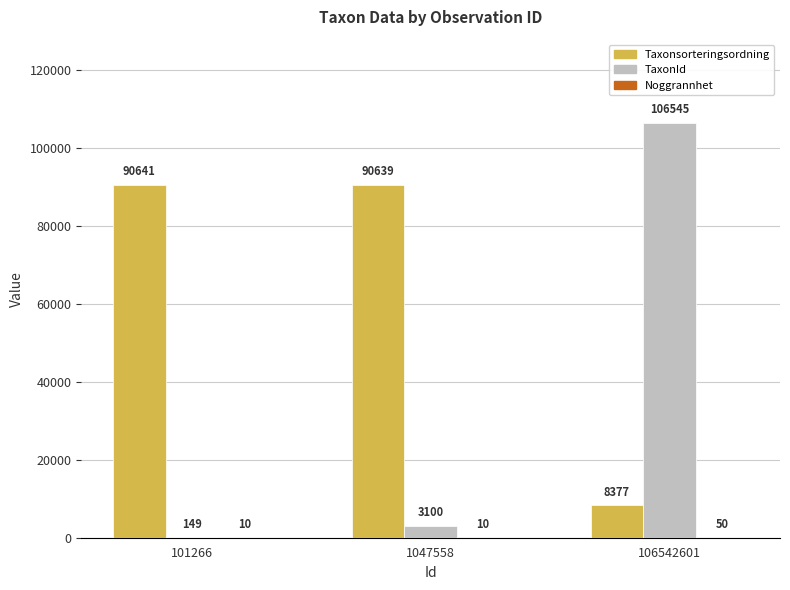

True or false: TaxonId has a value of 149 at 101266.

True